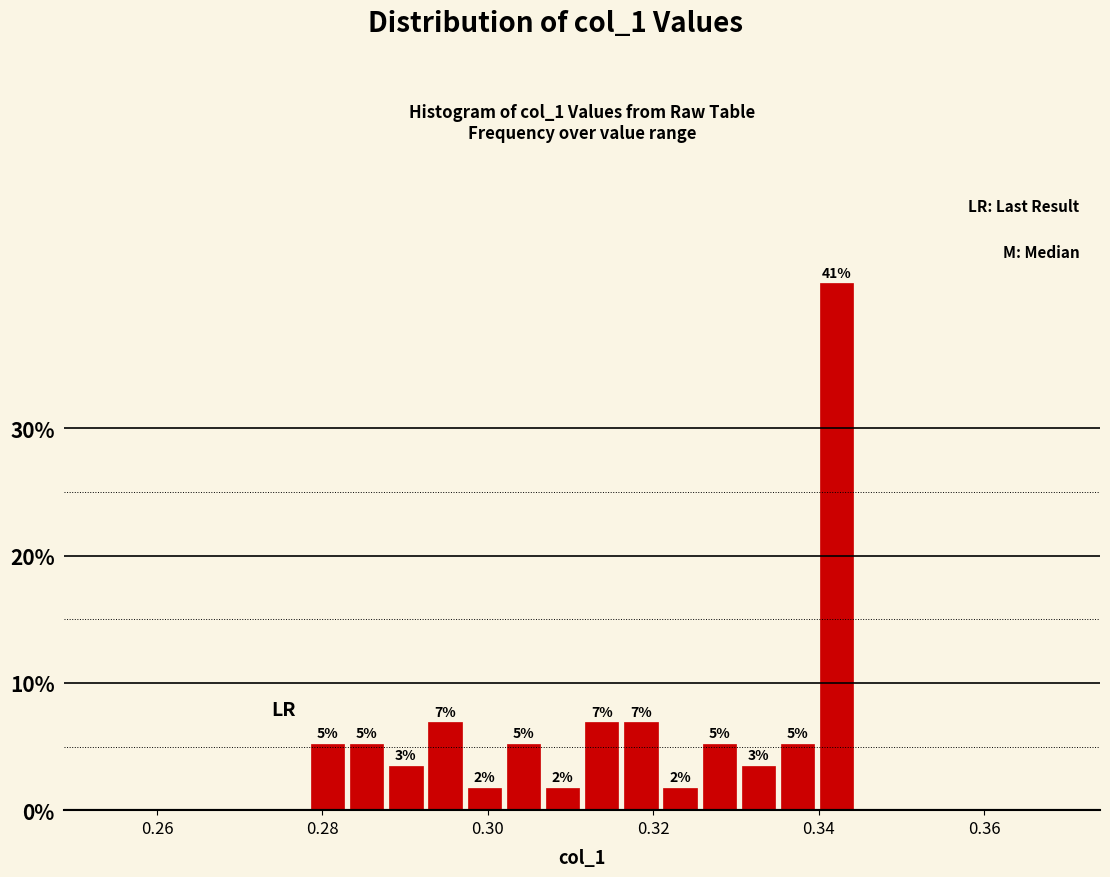

Around what value on the x-axis is the tallest bar? Give the approximate position of its centre, as read against the axis.

0.342